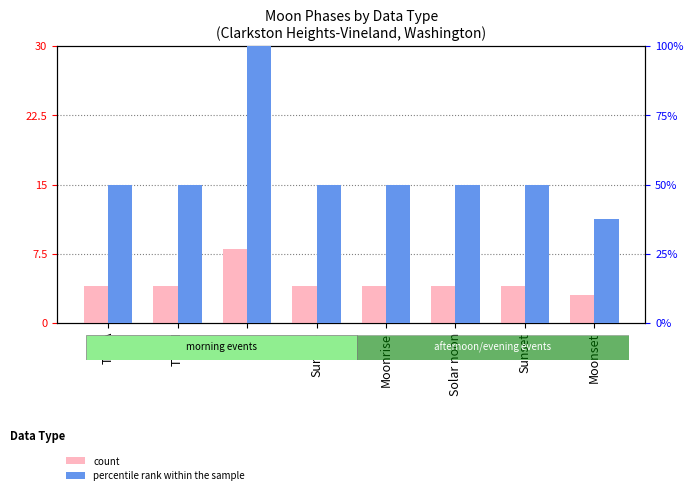

What is the average value of the count series?

4.4